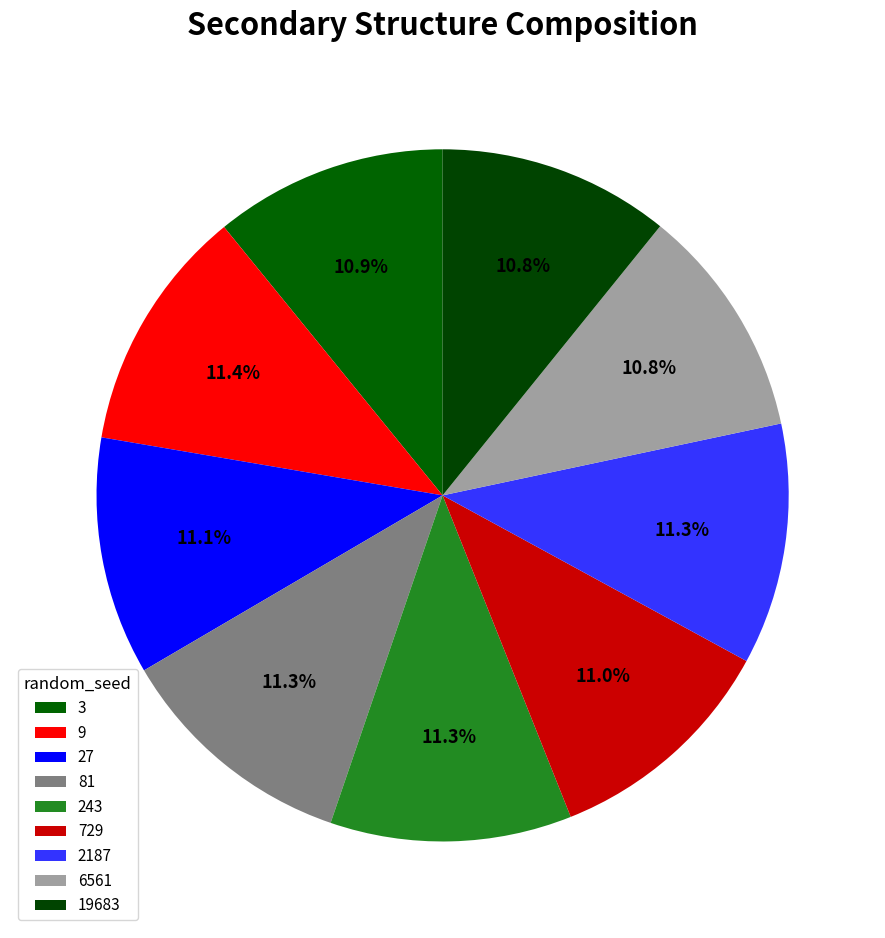

Which slice is the largest?

81